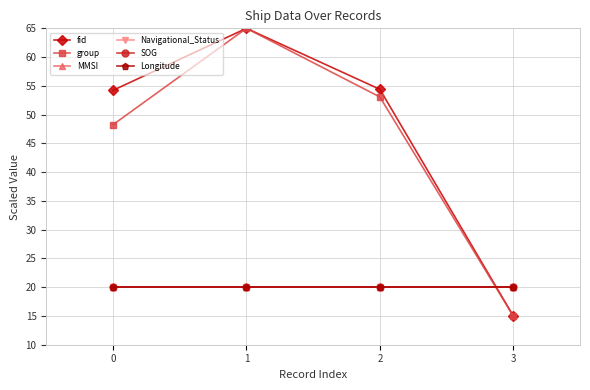

What is the difference between the highest and lowest values at 3?

5.0